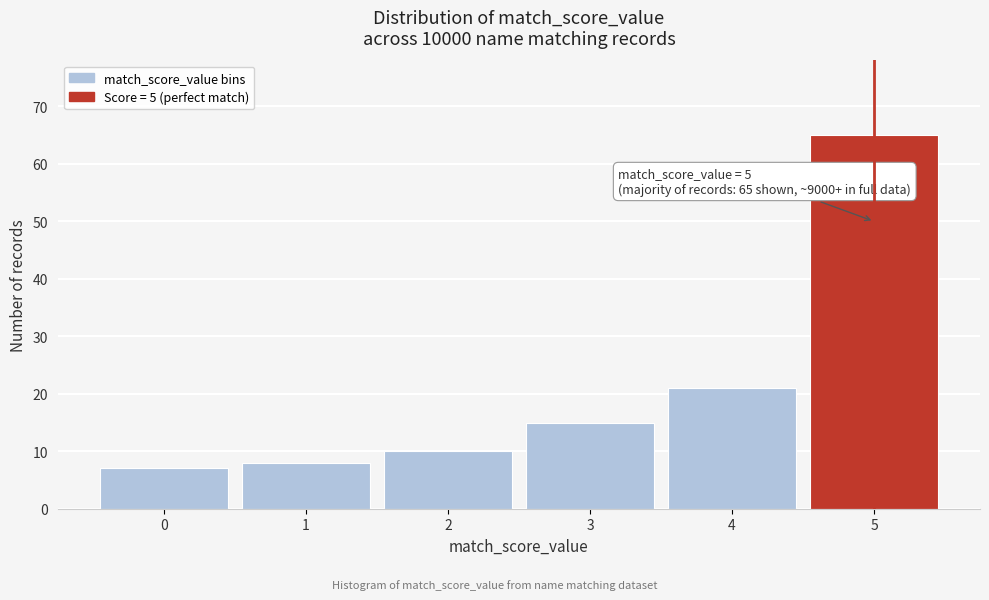

Reading left to right, transcribe all the data shown in this chart.

7	8	10	15	21	65